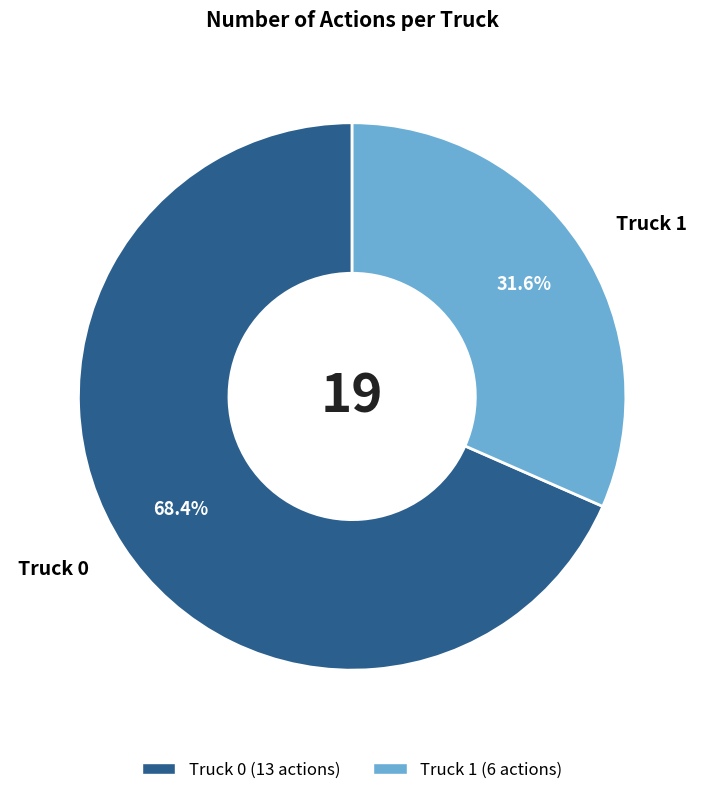

Is Truck 0 the majority of the pie?

Yes